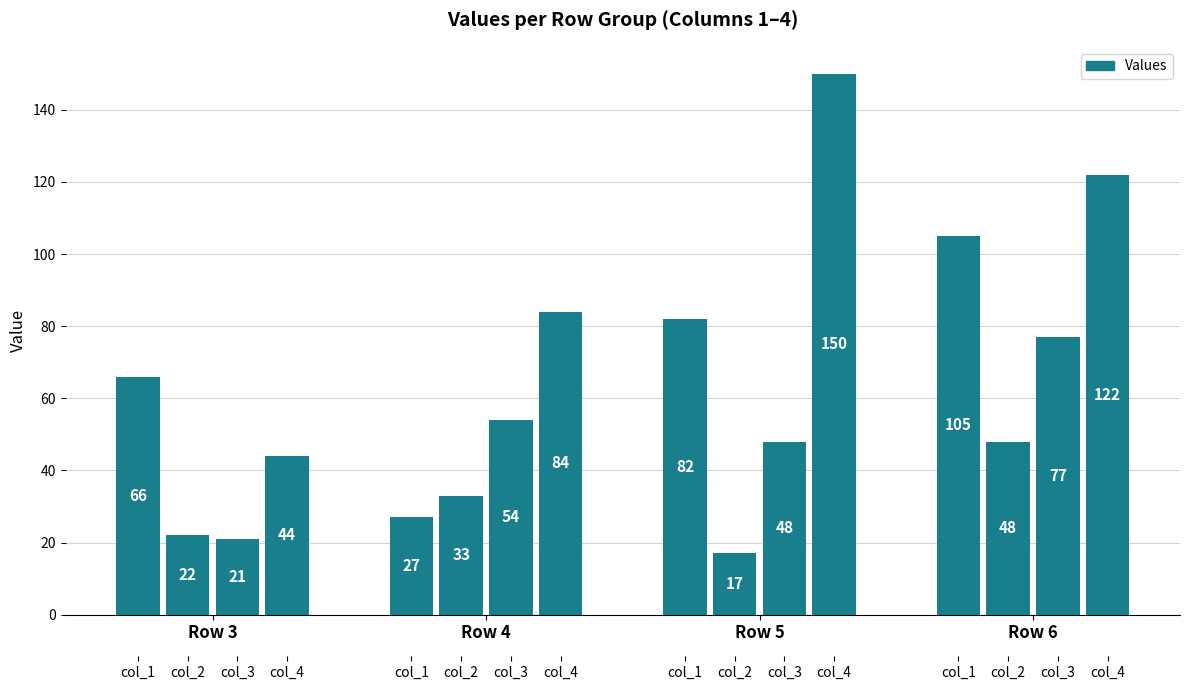

Reading left to right, transcribe all the data shown in this chart.

66	22	21	44	27	33	54	84	82	17	48	150	105	48	77	122